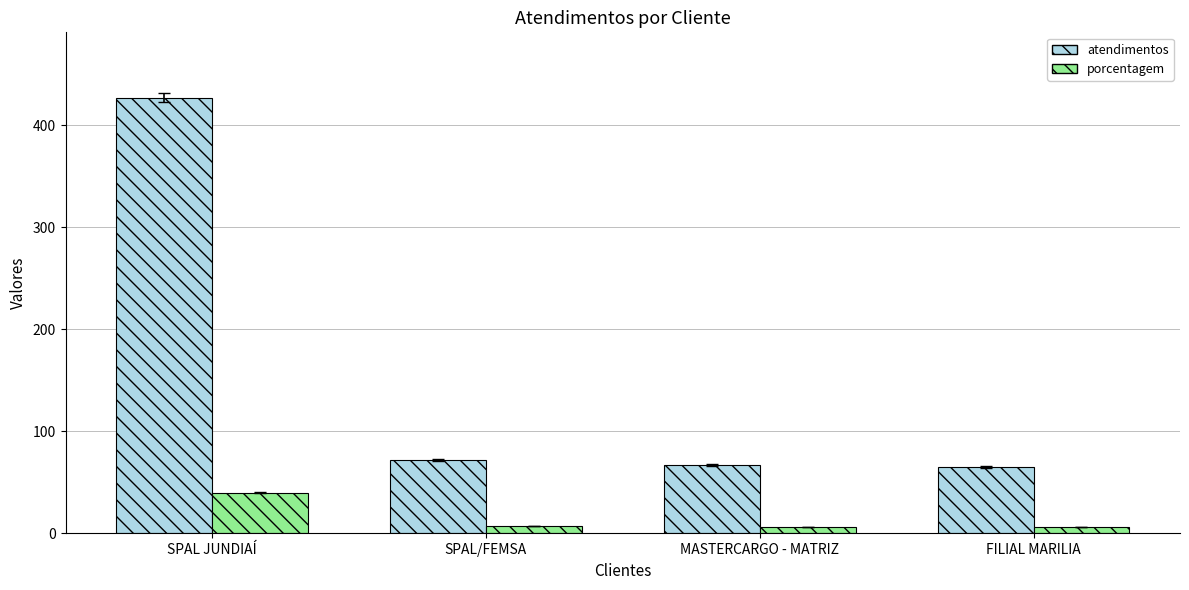

What is the approximate value of atendimentos at MASTERCARGO - MATRIZ, to the nearest 50?

50